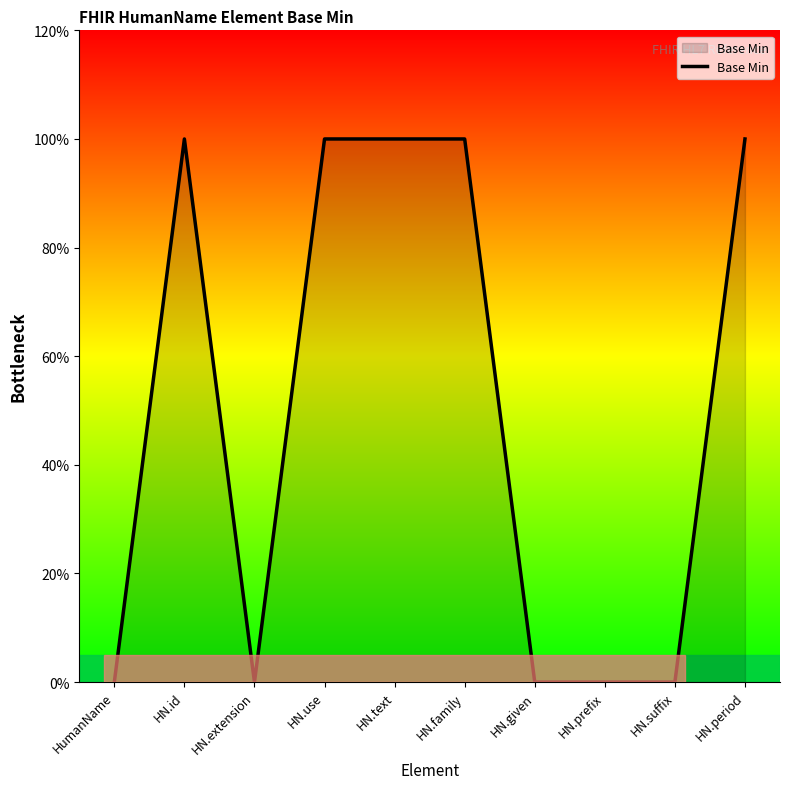

Which category has the lowest value across all series?

HumanName